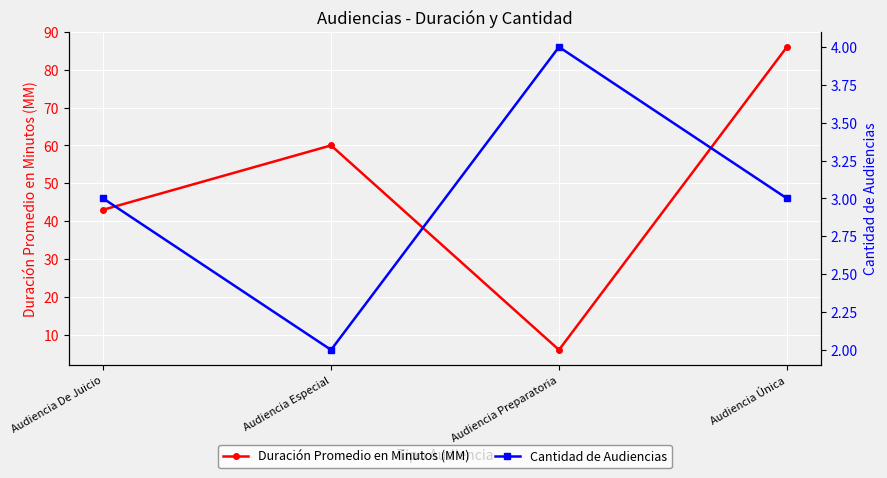

What is the value of the Cantidad de Audiencias point at the 2nd from the left?

2